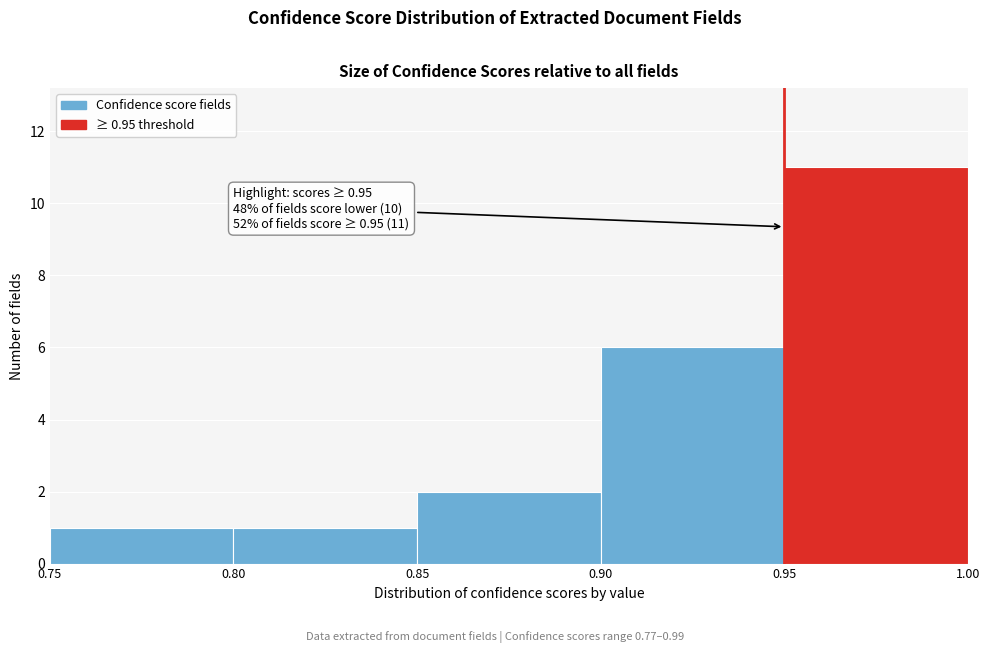

Which range on the x-axis has the tallest bar?

0.95 to 1.00